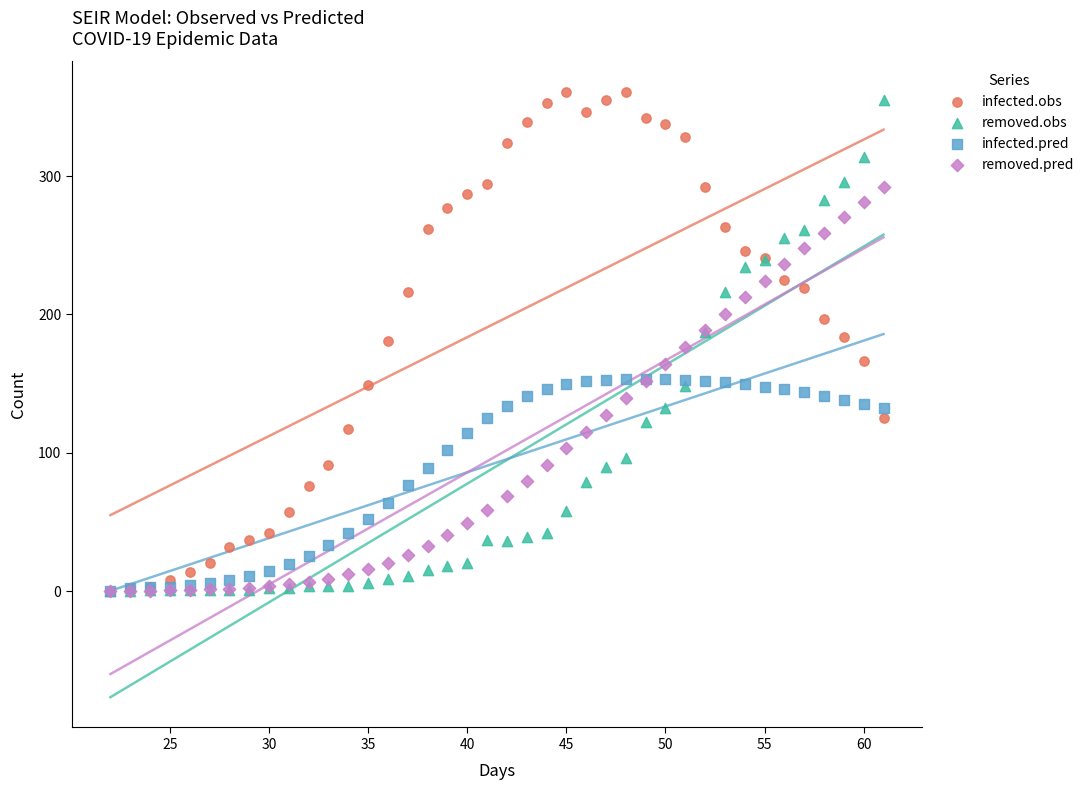

What are all the series names shown in the legend?

infected.obs, removed.obs, infected.pred, removed.pred